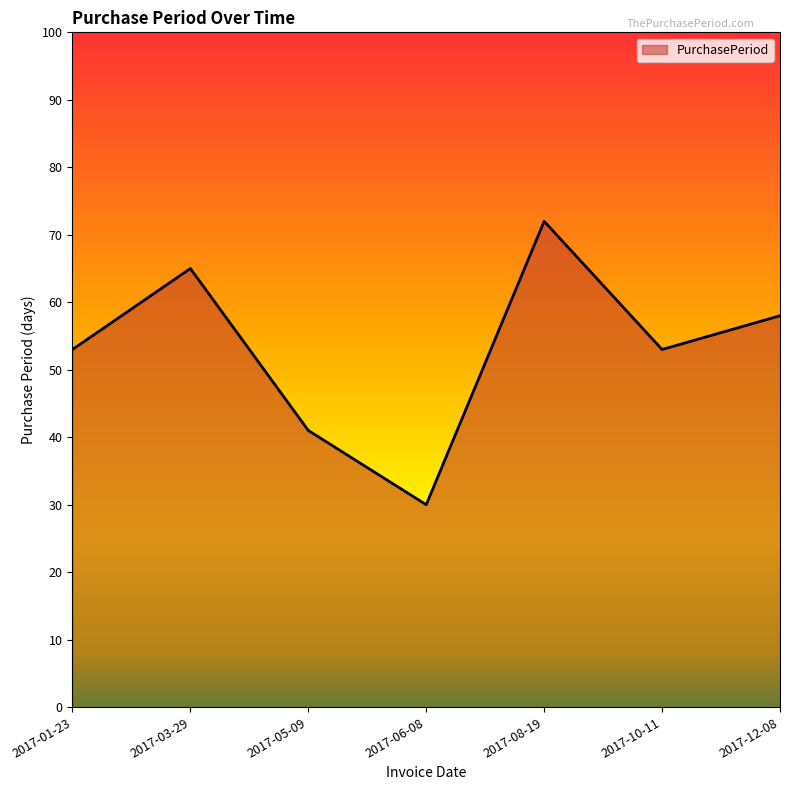

Reading right to left, what are all the values shown in this chart?

2017-12-08=58	2017-10-11=53	2017-08-19=72	2017-06-08=30	2017-05-09=41	2017-03-29=65	2017-01-23=53